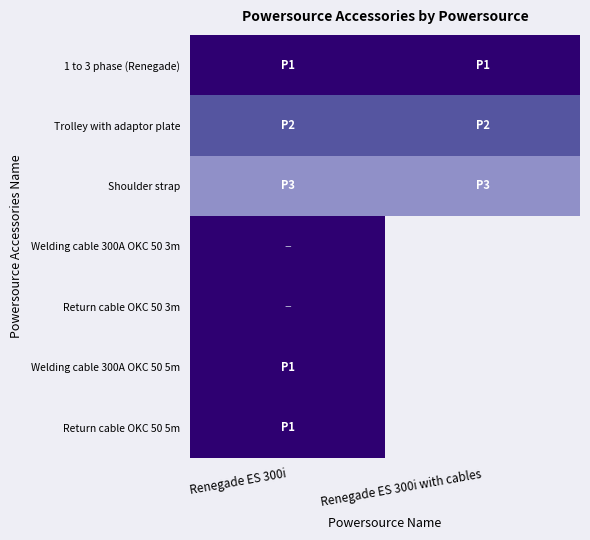

What is the difference between the highest and lowest values at Renegade ES 300i with cables?

2.0